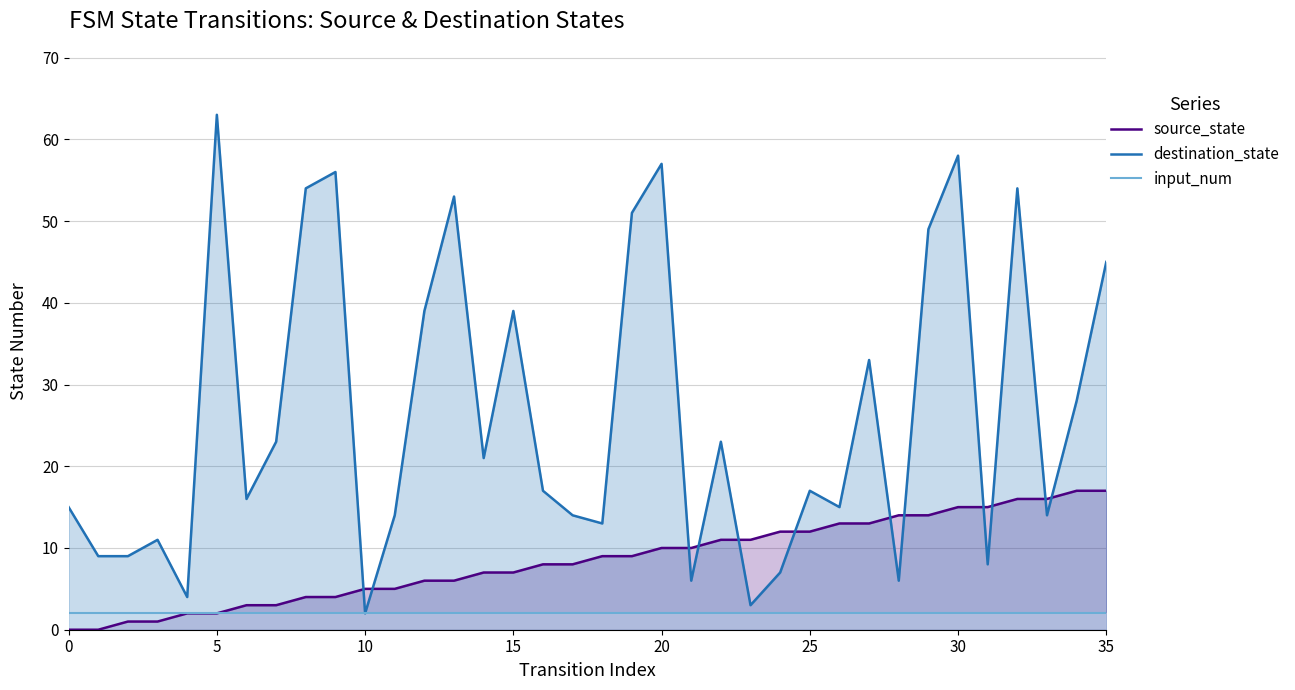

What is the value of the source_state point at the 34th from the left?

16